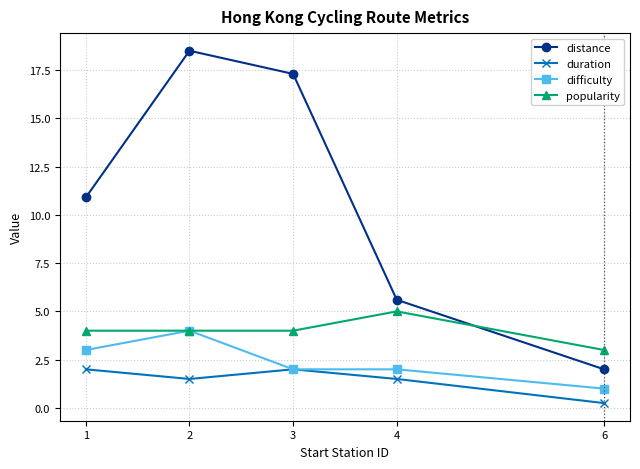

True or false: difficulty has more than 0 interior local peaks.

True